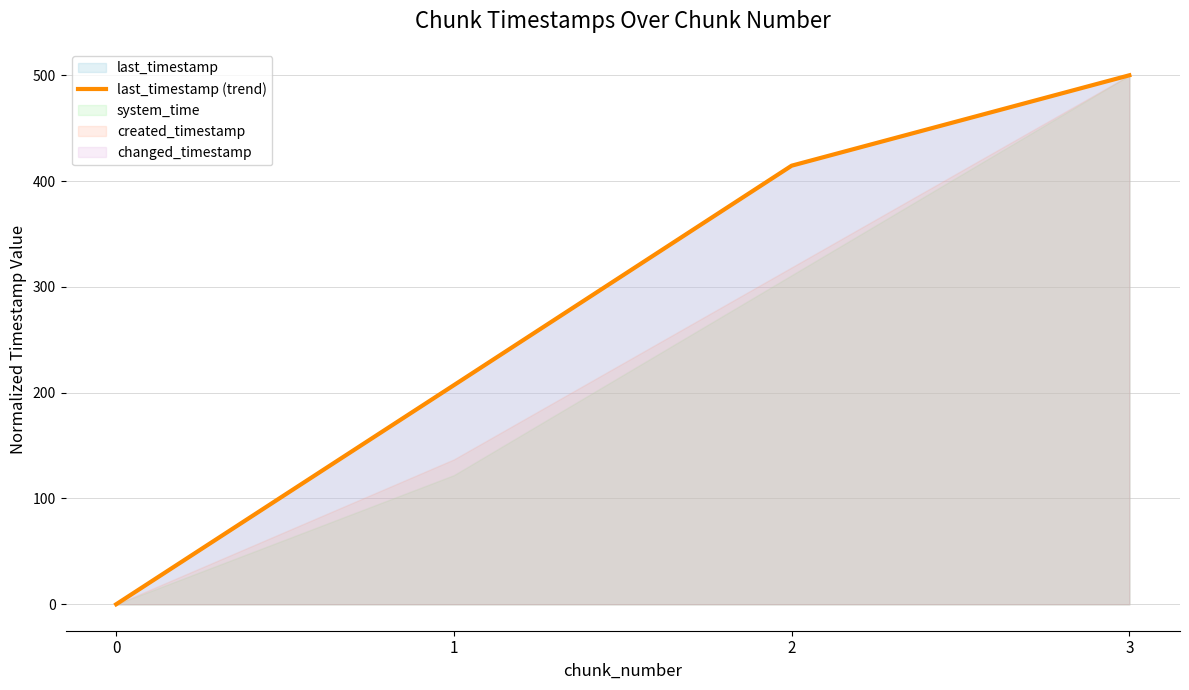

What is the value of the 4th point from the left?

500.0